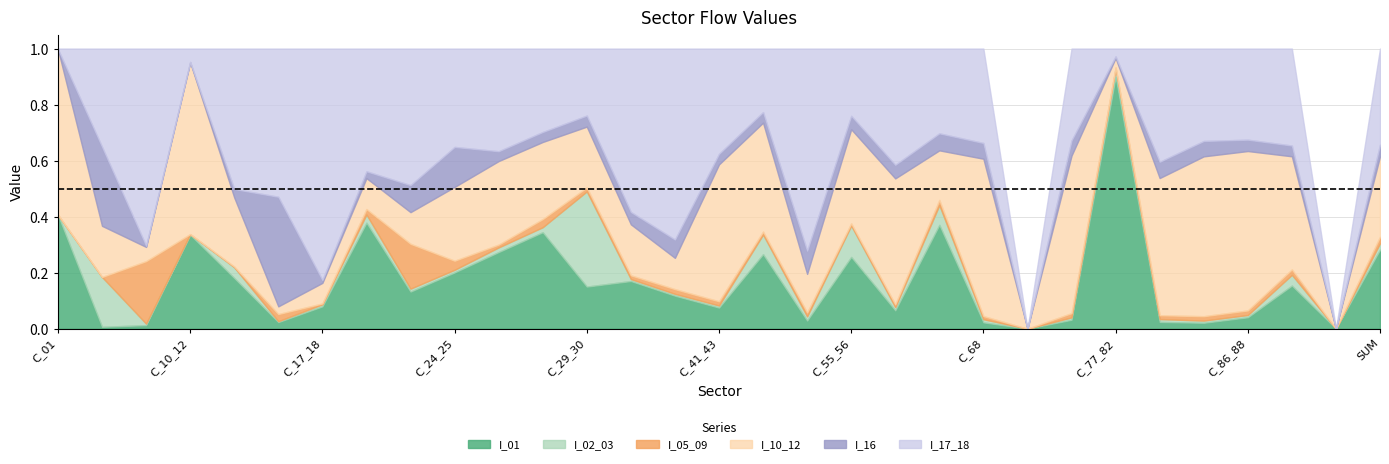

What is the maximum value for I_01?

0.9